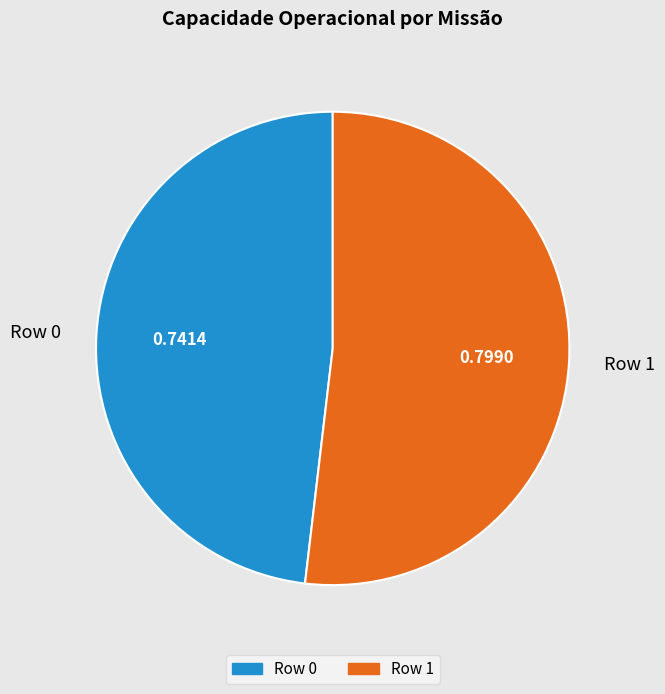

Rank the categories by value from lowest to highest.

Row 0, Row 1